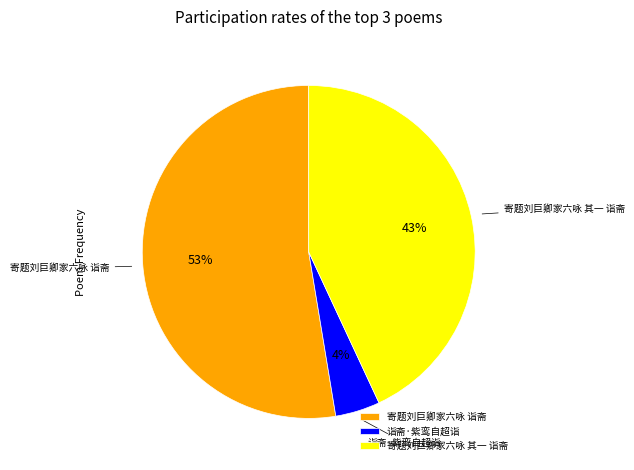

Is the sum of 寄题刘巨卿家六咏 诣斋 and 寄题刘巨卿家六咏 其一 诣斋 greater than half?

Yes